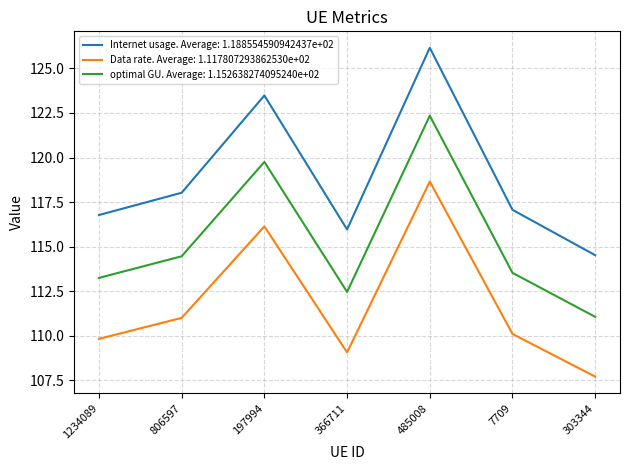

Does the chart have visible grid lines?

Yes